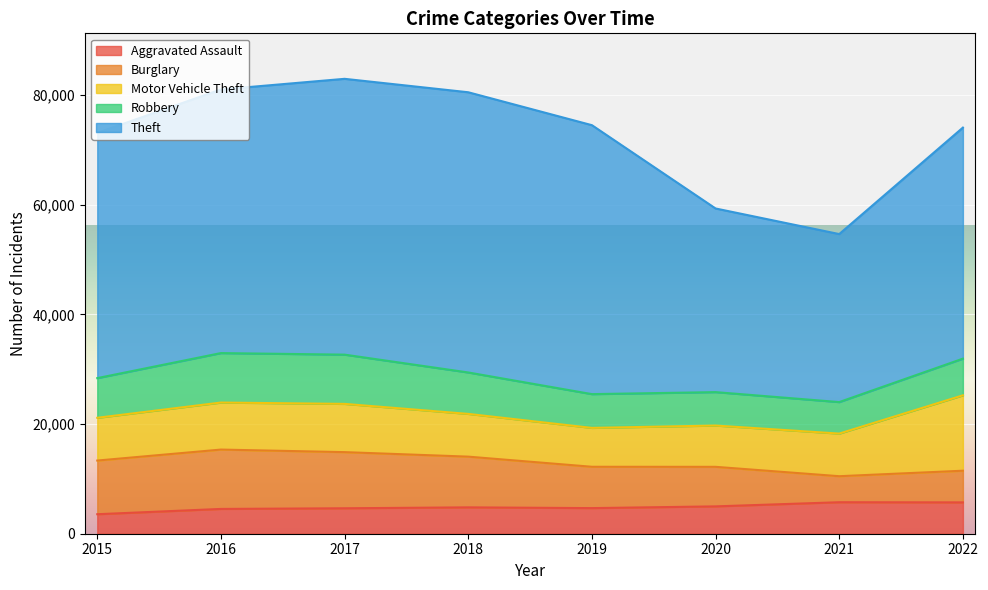

Which category has the lowest value across all series?

2015